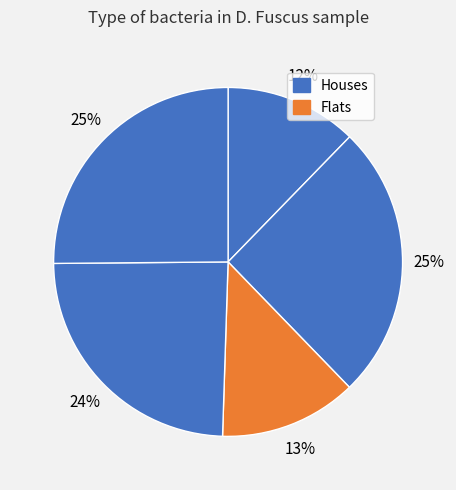

How many segments does this pie chart have?

5